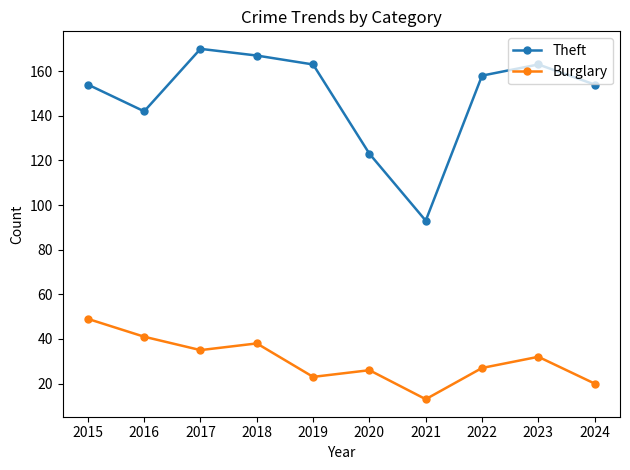

Which series has the widest spread of values?

Theft